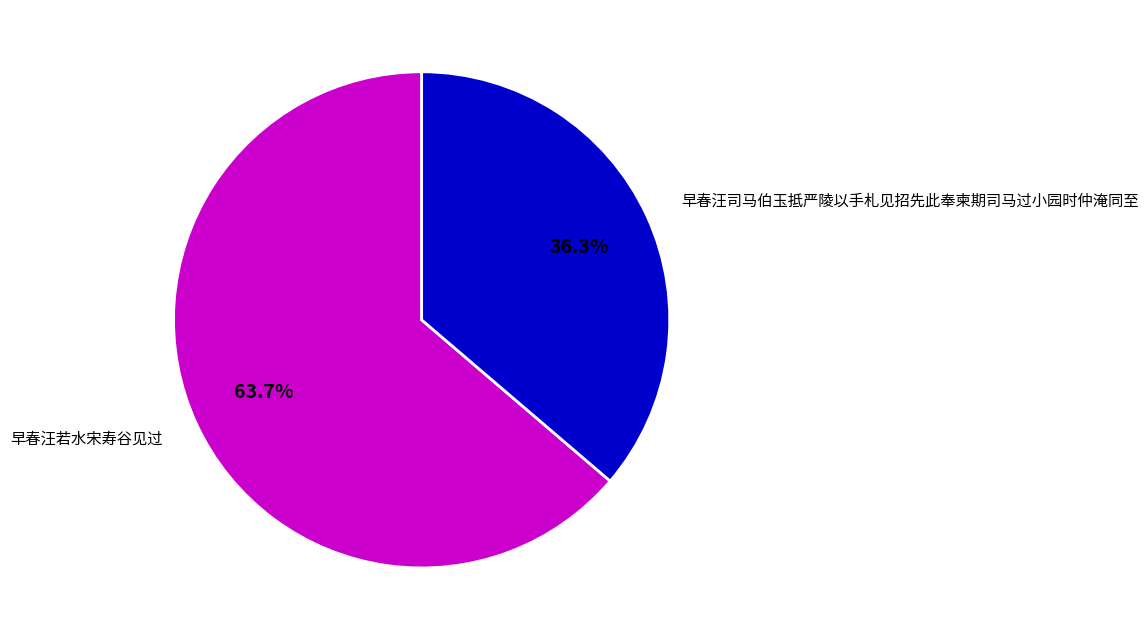

True or false: 早春汪若水宋寿谷见过 accounts for 64% of the total.

True